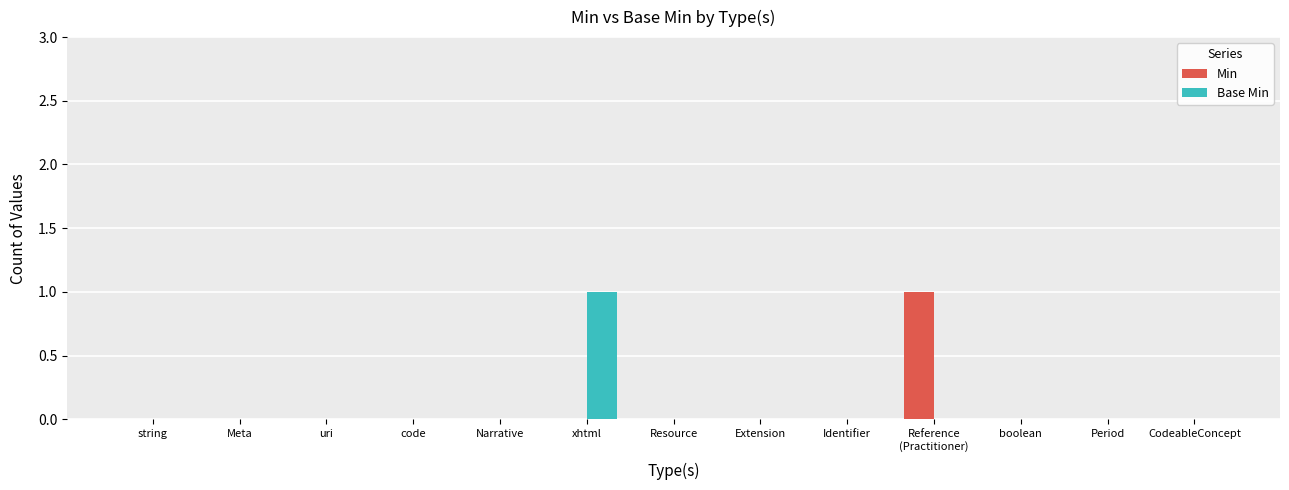

The value of Min at xhtml is 1. True or false?

False